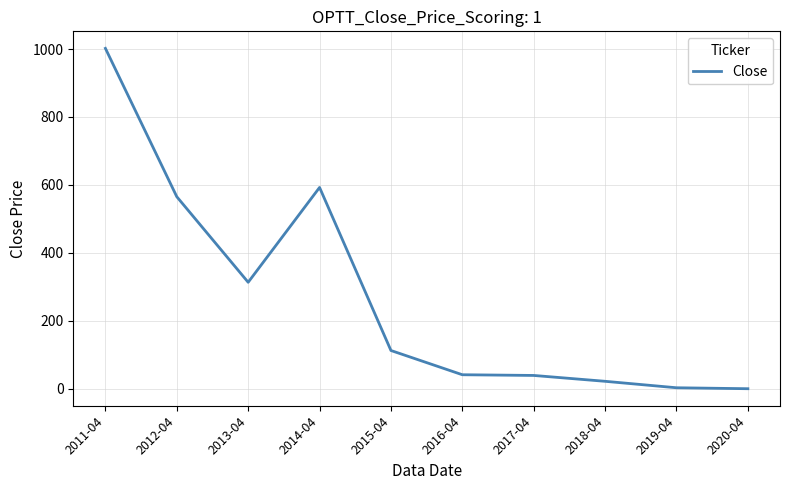

The value at 2017-04 is 39.5. True or false?

True